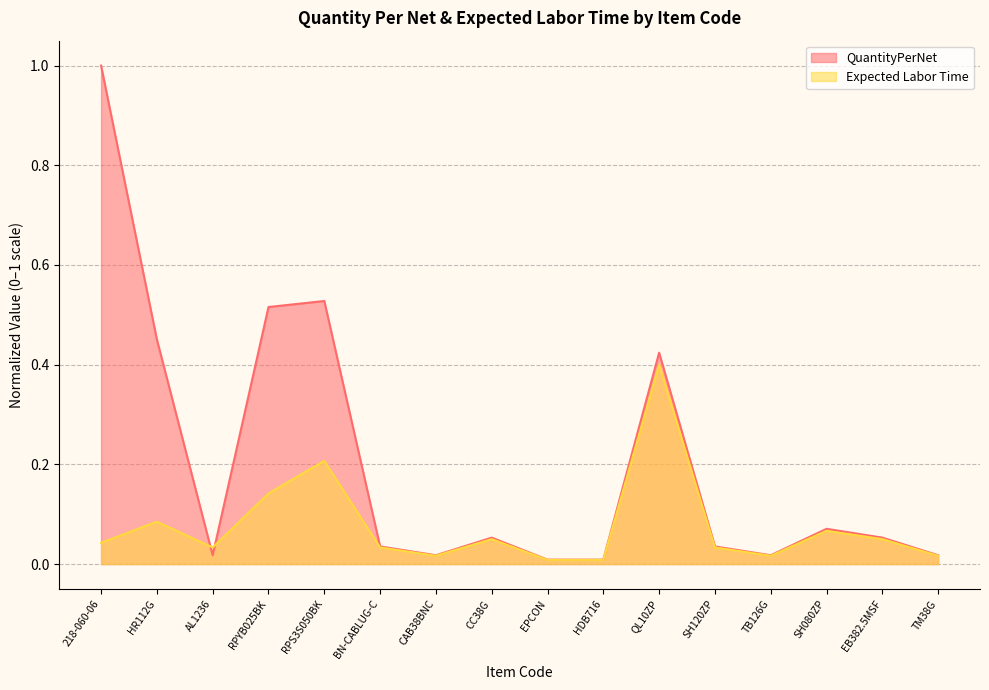

Where is QuantityPerNet nearest to the value 0?

EPCON